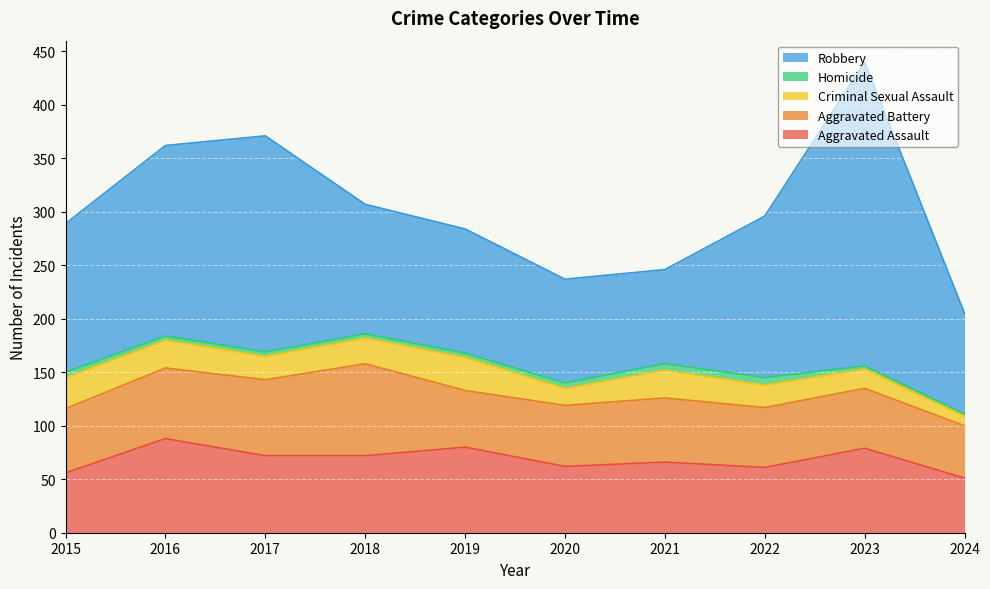

In Criminal Sexual Assault, how many points are lower than both neighbors (excluding endpoints)?

2